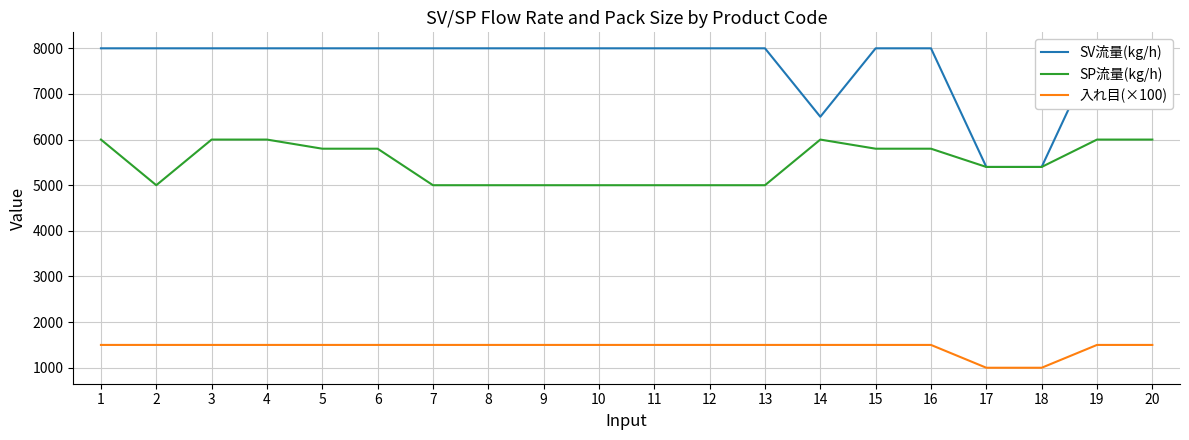

True or false: SV流量(kg/h) and SP流量(kg/h) intersect in this chart.

False